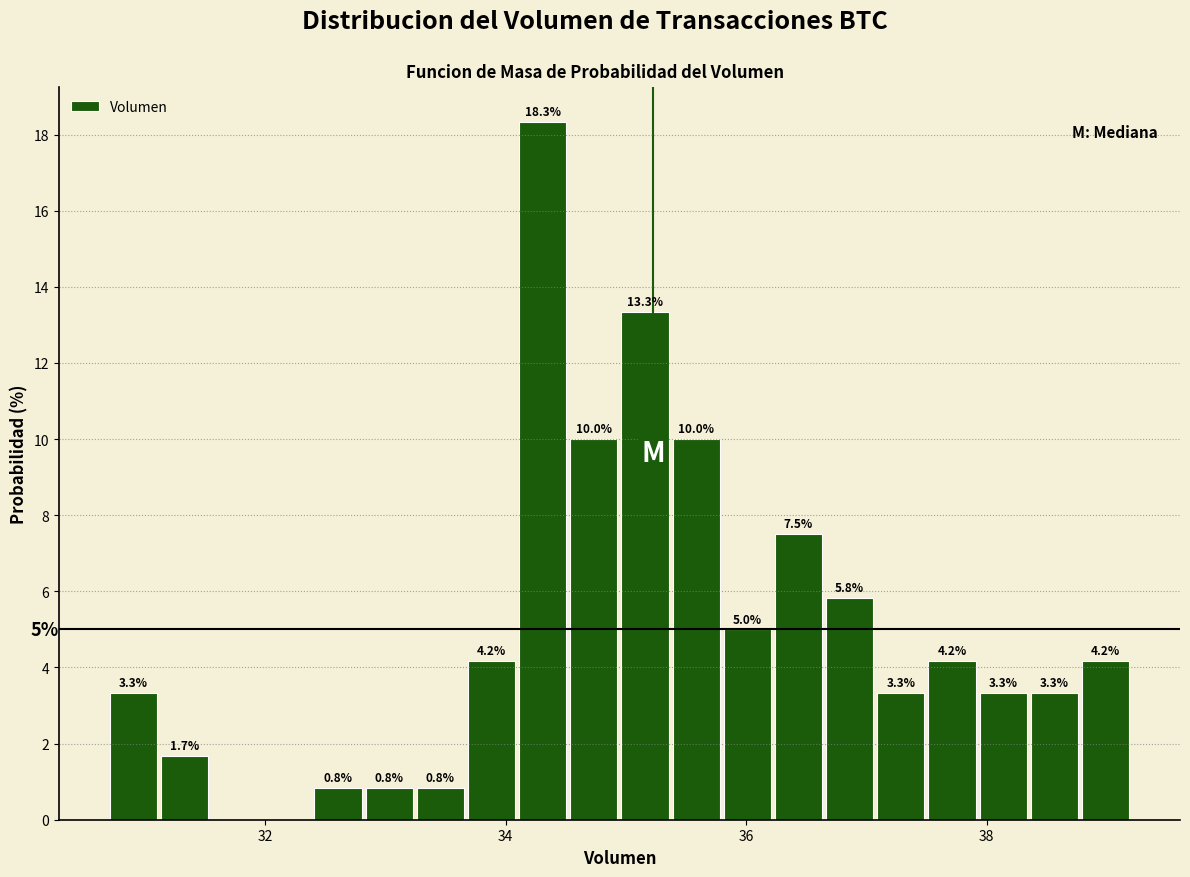

Read against the x-axis, roughly where is the centre of the tallest bar?

34.4